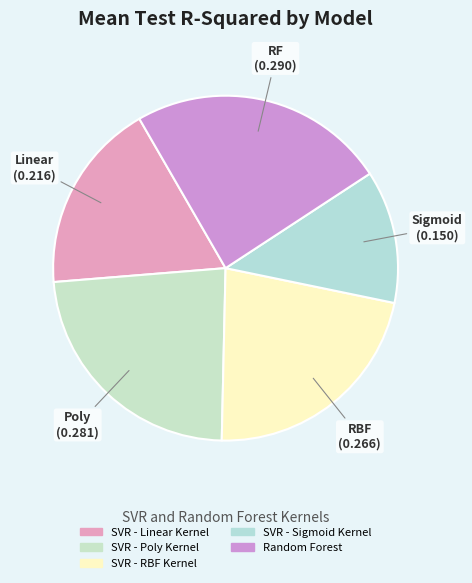

How many slices are in this pie chart?

5